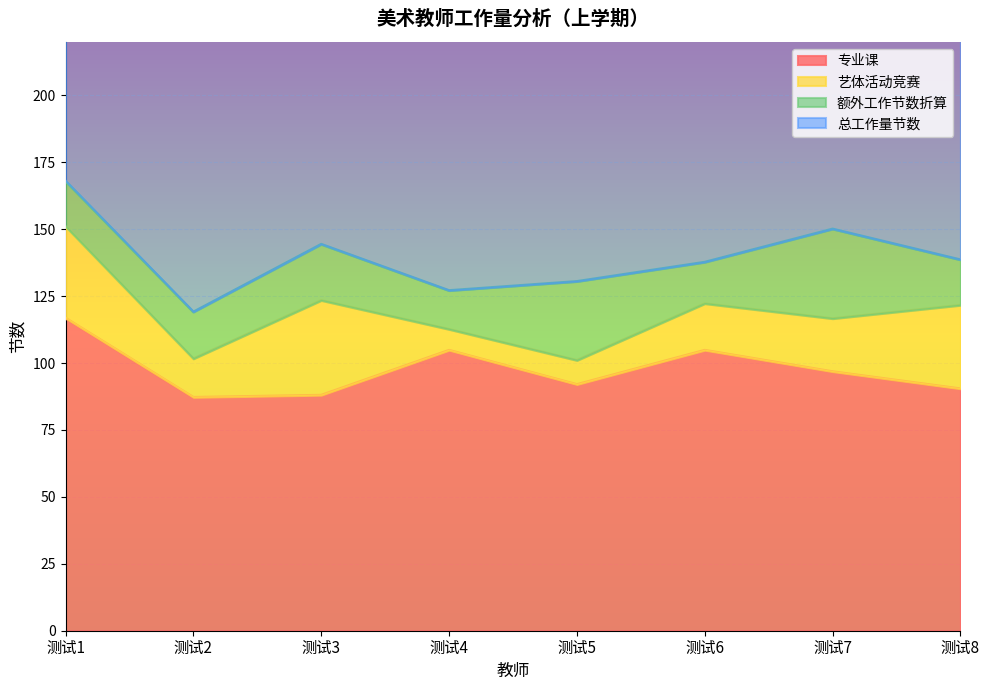

How many data points does each series have?

8